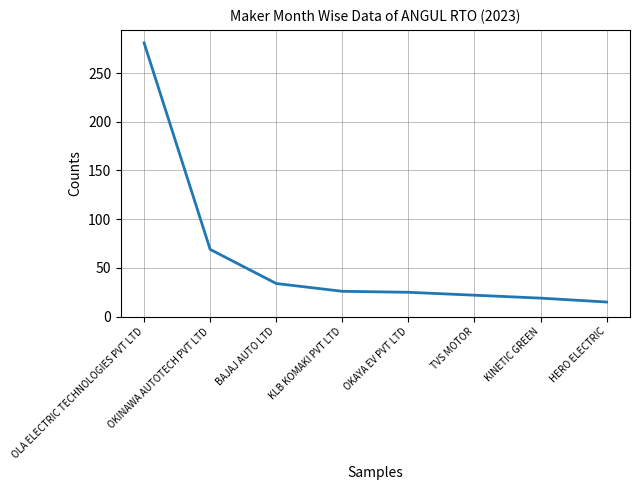

At which label is the value closest to 148?

OKINAWA AUTOTECH PVT LTD